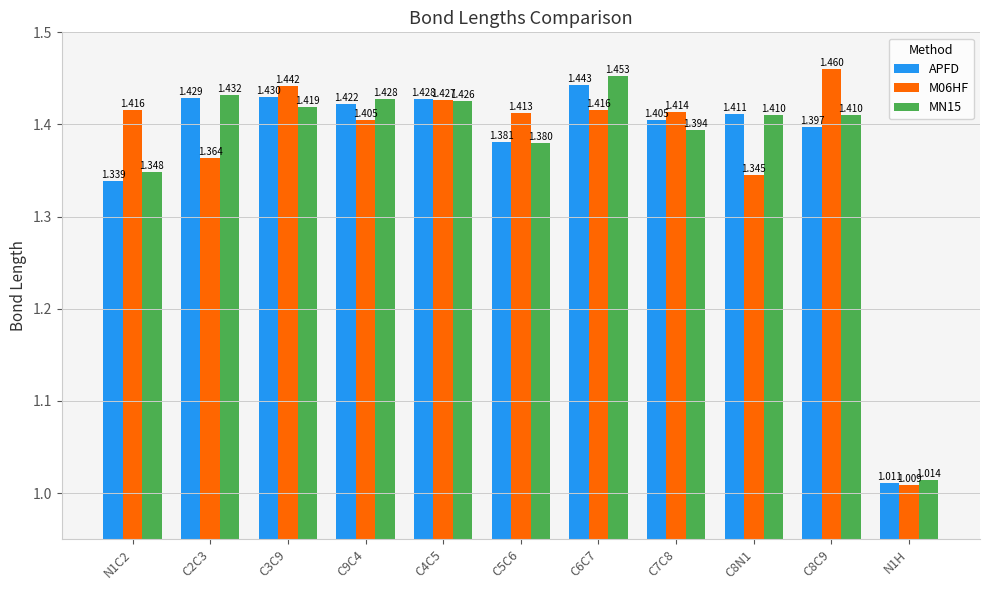

How many categories are shown in the chart?

11